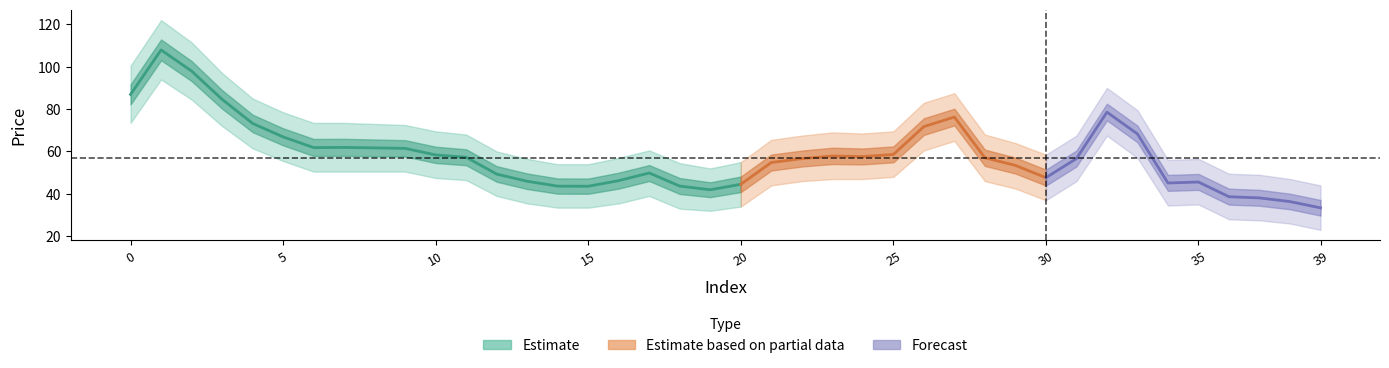

What is the highest value of the price_upper series?

122.0